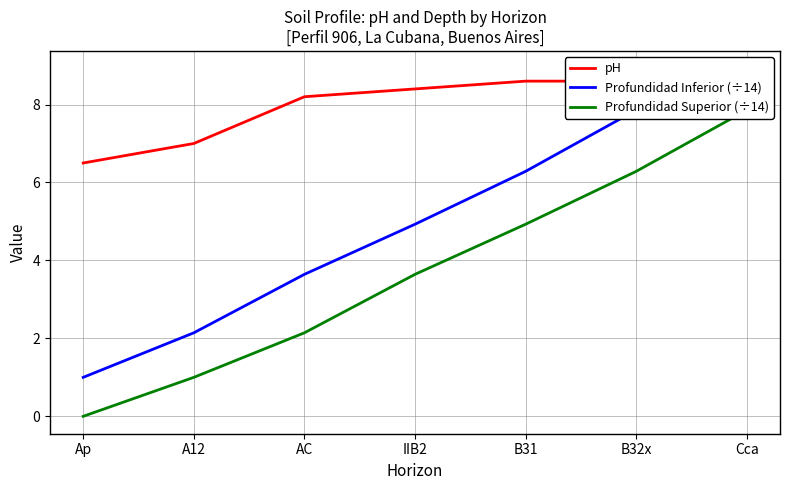

What value does the Profundidad Superior (÷14) series have at A12?

1.0